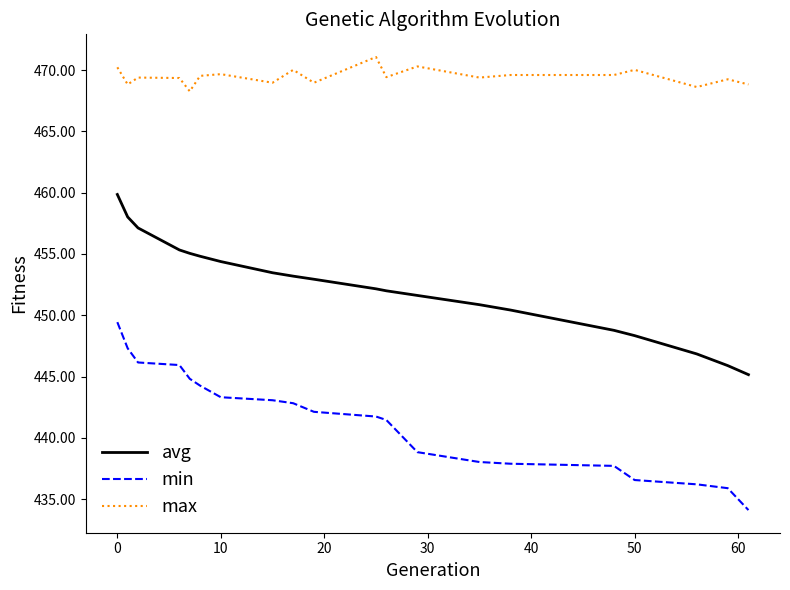

What is the smallest value displayed?

434.1